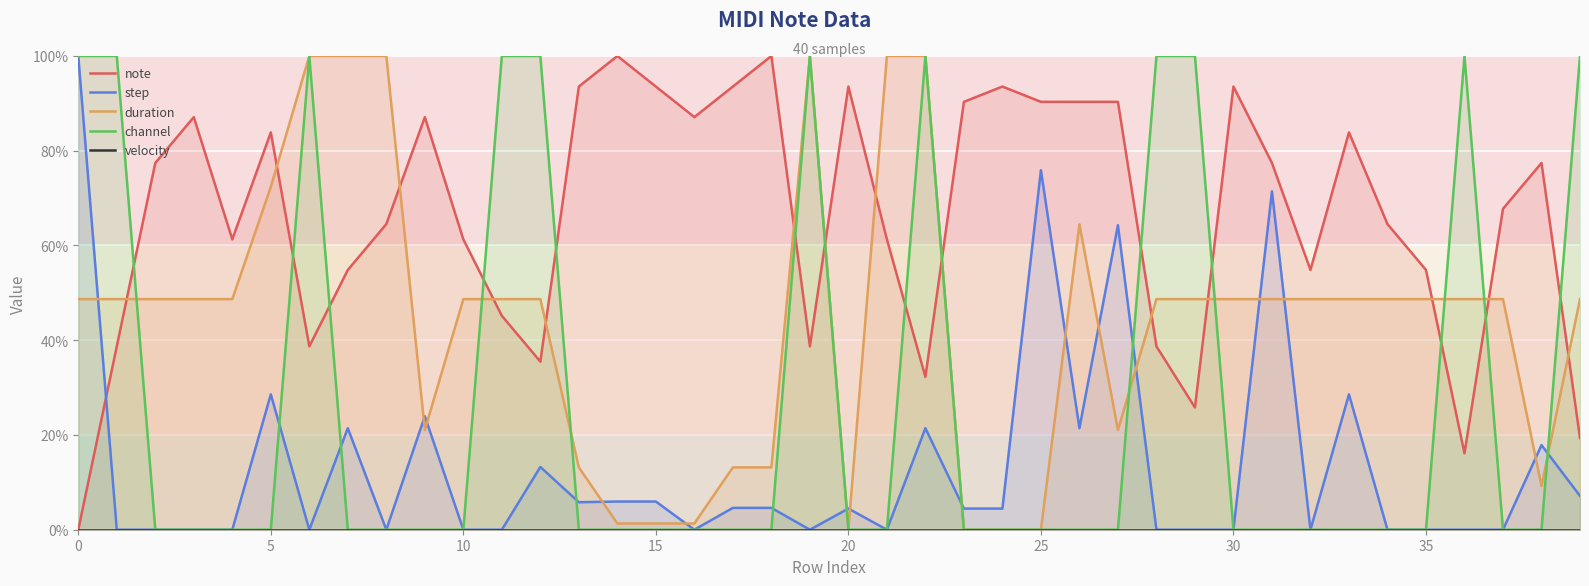

What is the total value across all series at 31?

197.5